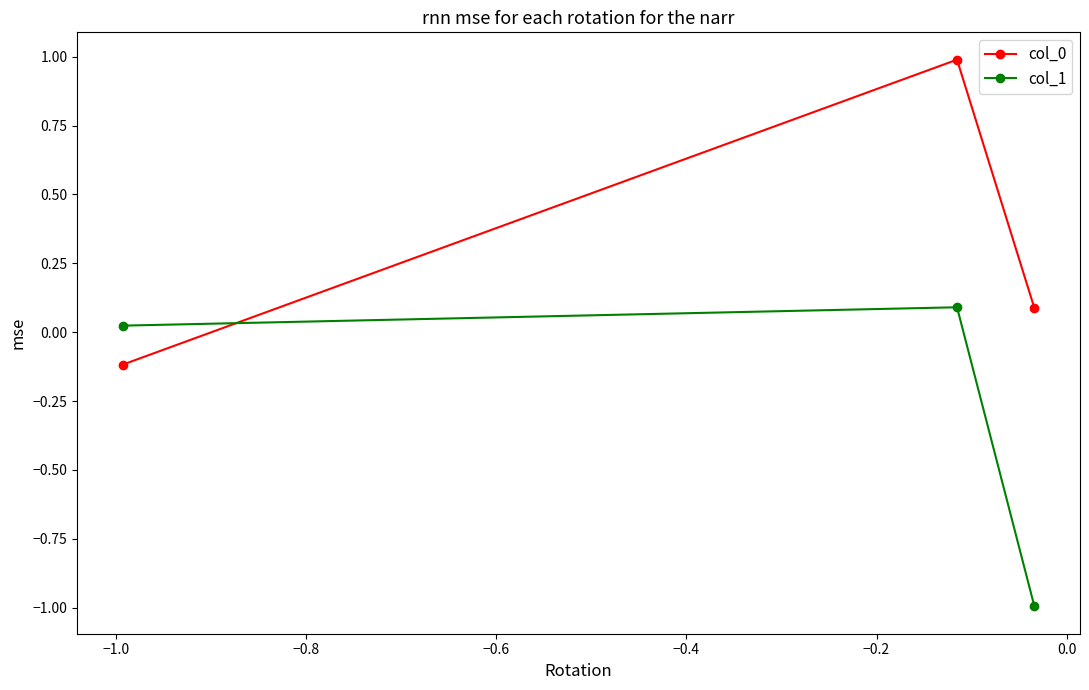

What is the average value of the col_1 series?

-0.3